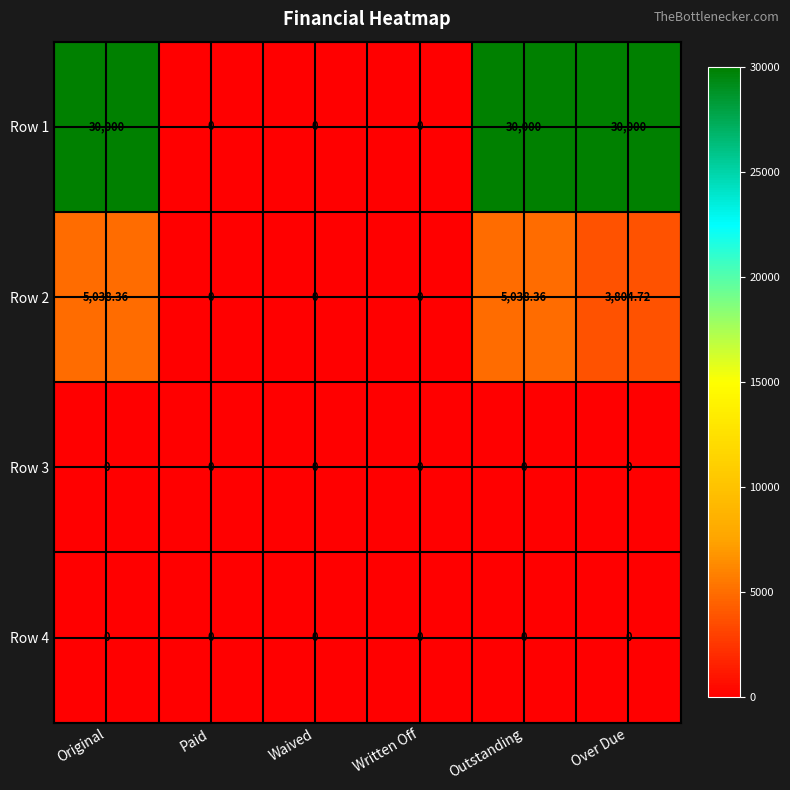

Is the value of Row 2 at Outstanding greater than the value of Row 3 at Waived?

Yes